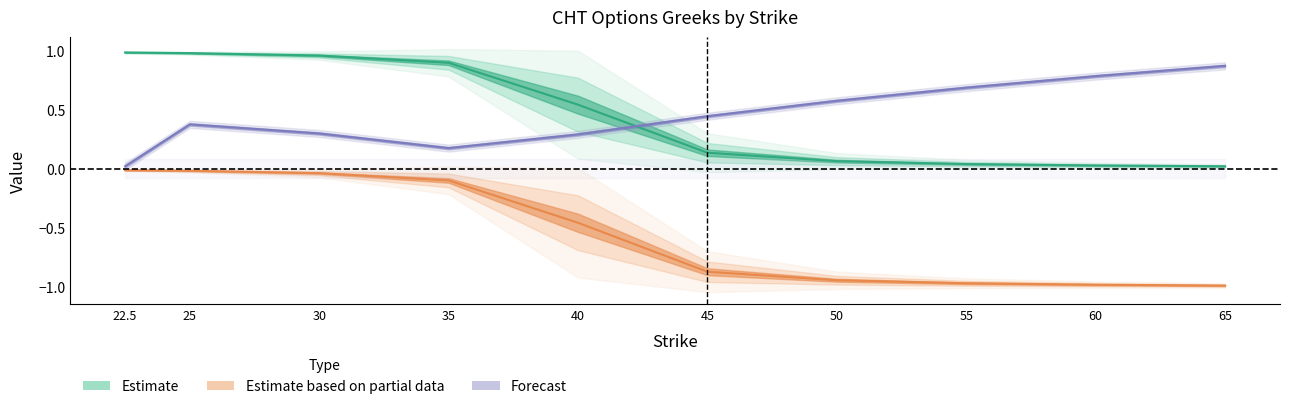

True or false: iv_call has a value of 0.3 at 60.0.

False